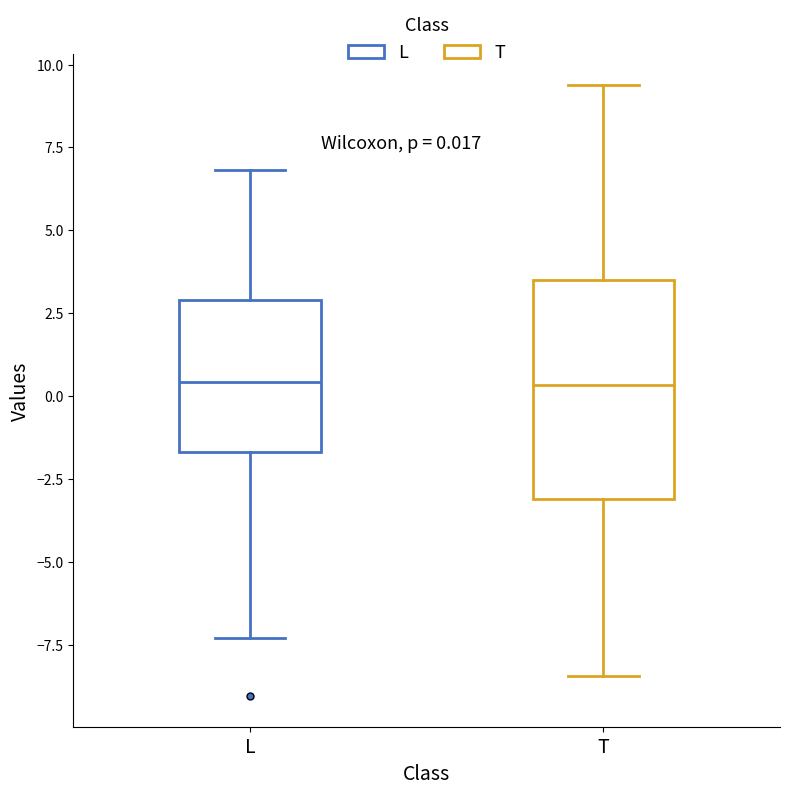

Which box is the tallest, from its lower edge to its upper edge?

T